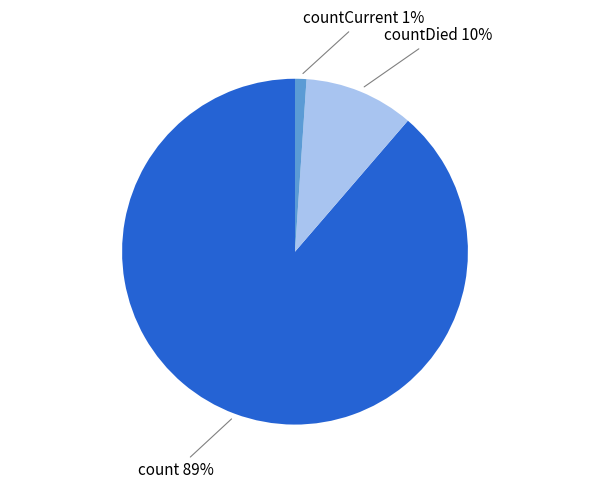

True or false: count accounts for 89% of the total.

True